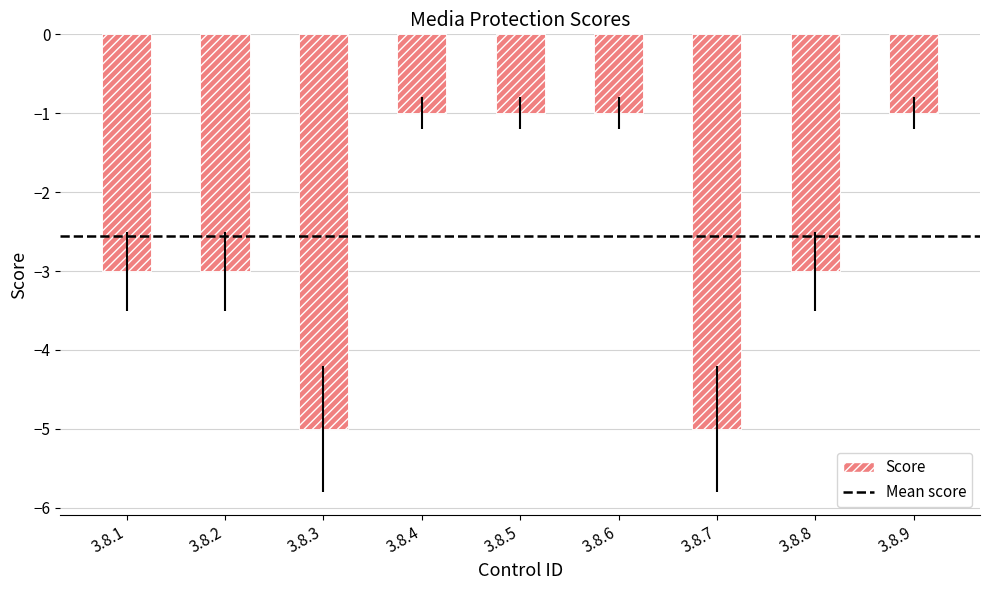

What is the approximate value at 3.8.8?

-3